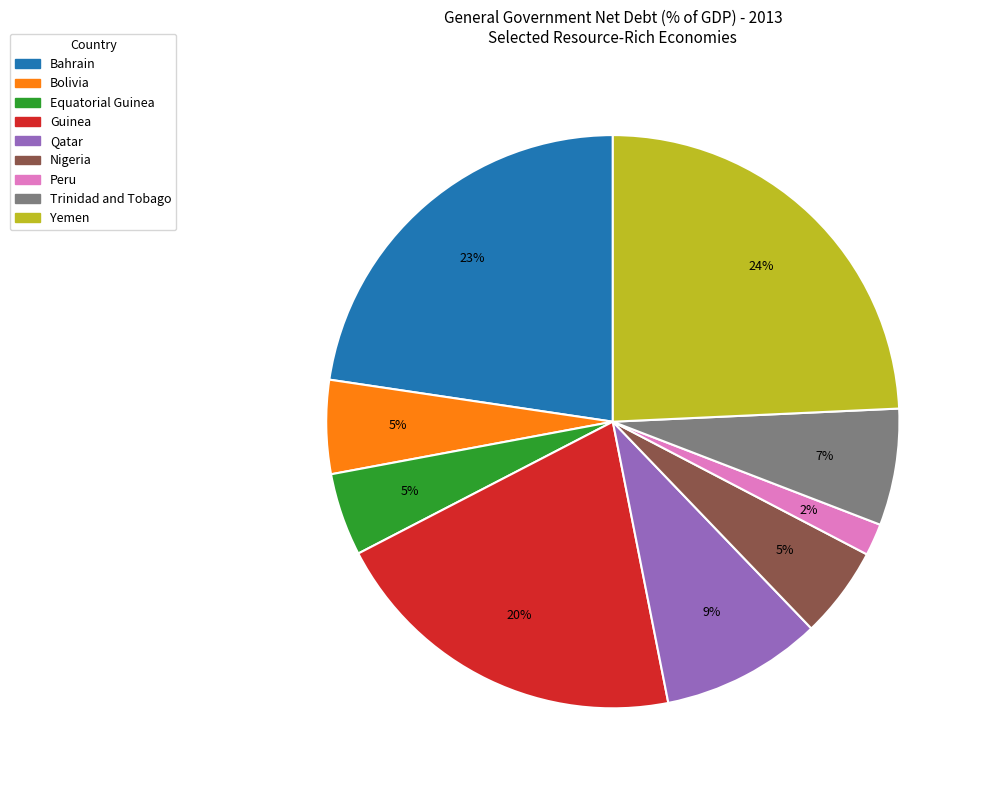

To the nearest percent, what is the difference between the Peru and Bahrain slice percentages?

21%